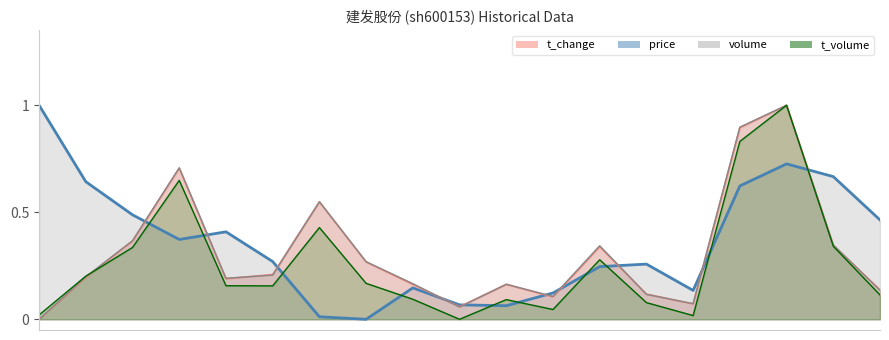

The value of price at 2022-10-21 is 0.5. True or false?

False